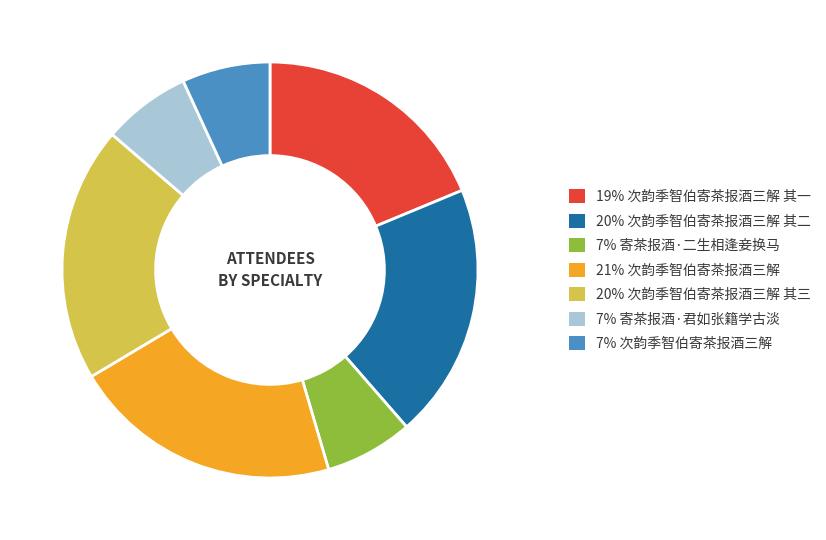

Between 21% 次韵季智伯寄茶报酒三解 and 7% 次韵季智伯寄茶报酒三解, which is larger?

21% 次韵季智伯寄茶报酒三解